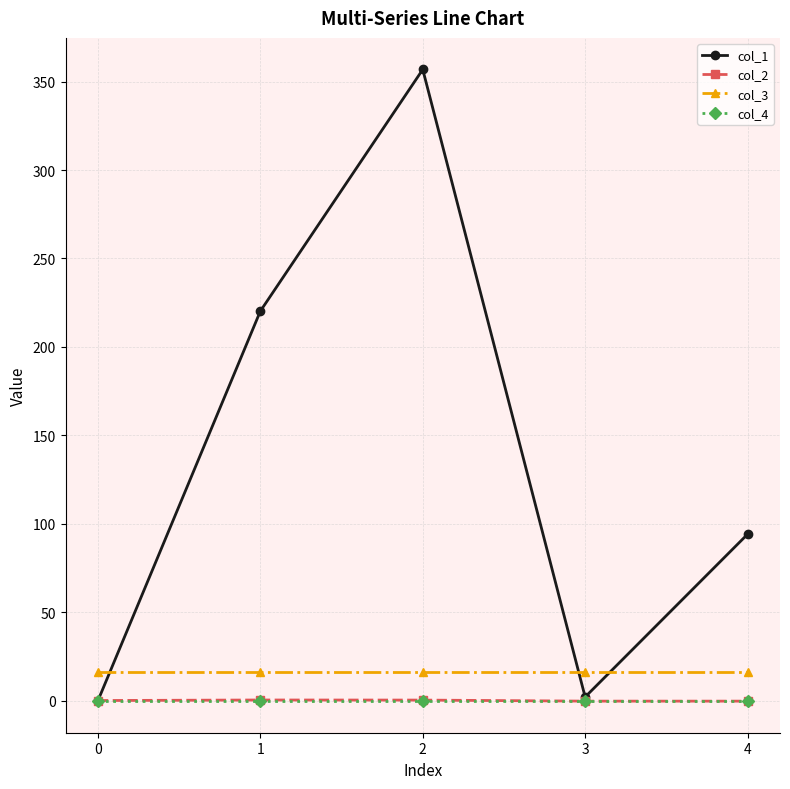

True or false: col_2 has more than 0 interior local peaks.

True